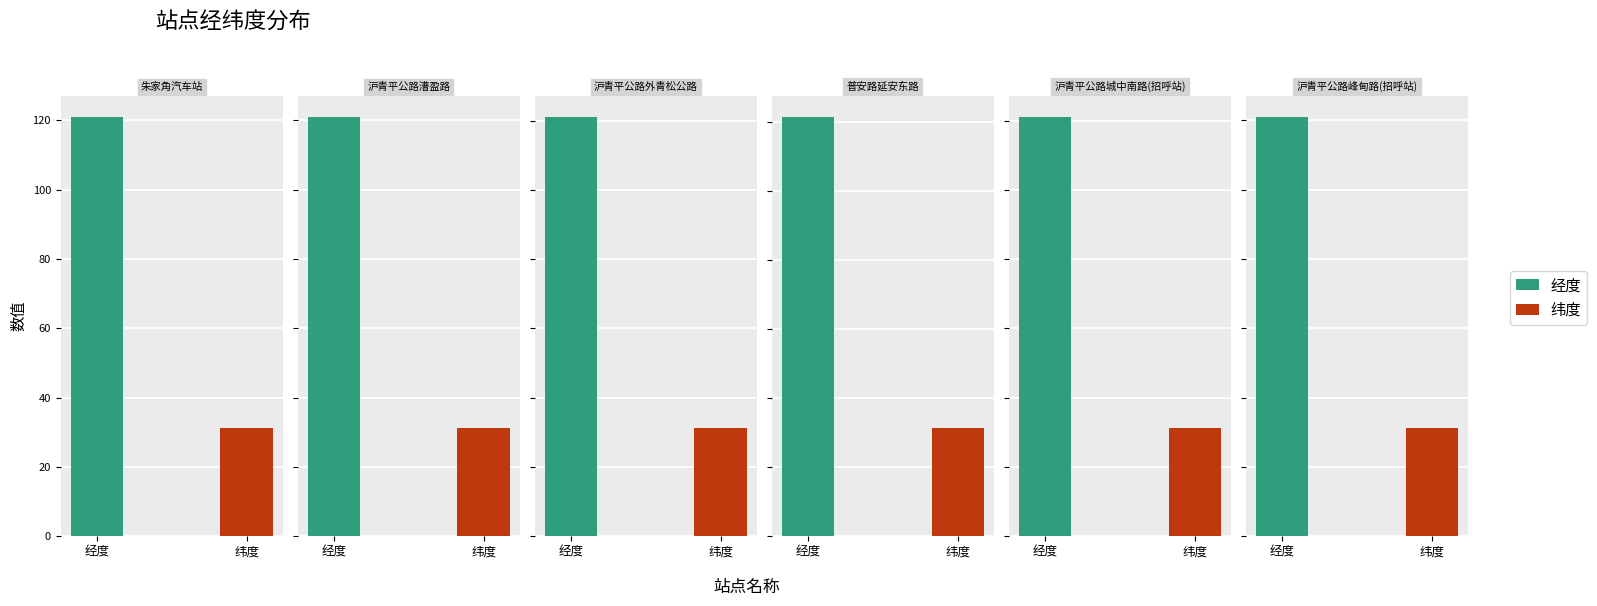

What position from the left is 沪青平公路城中南路(招呼站)?

5